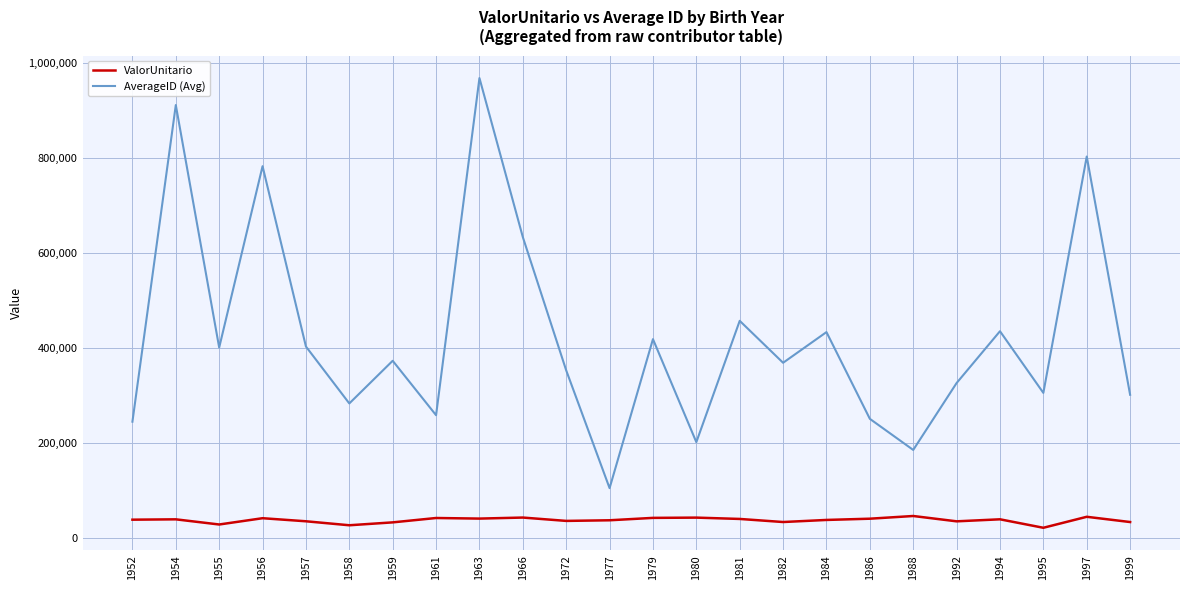

Which series has the widest spread of values?

AverageID (Avg)